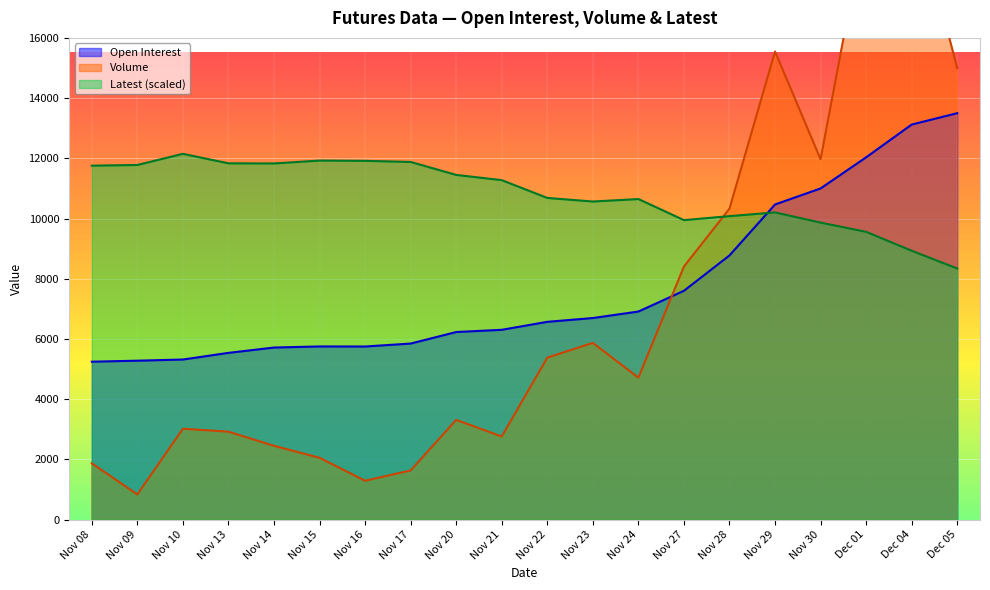

What is the difference between the maximum and minimum values in the Latest series?

3810.0